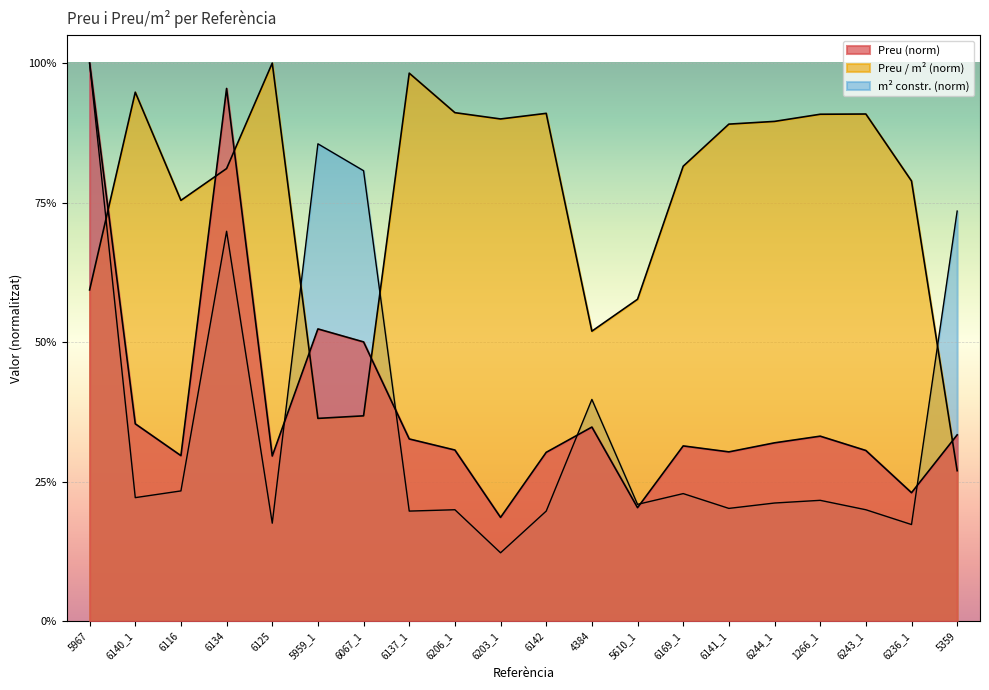

Is it true that m2 (constr) equals 0.2 at 6125?

True